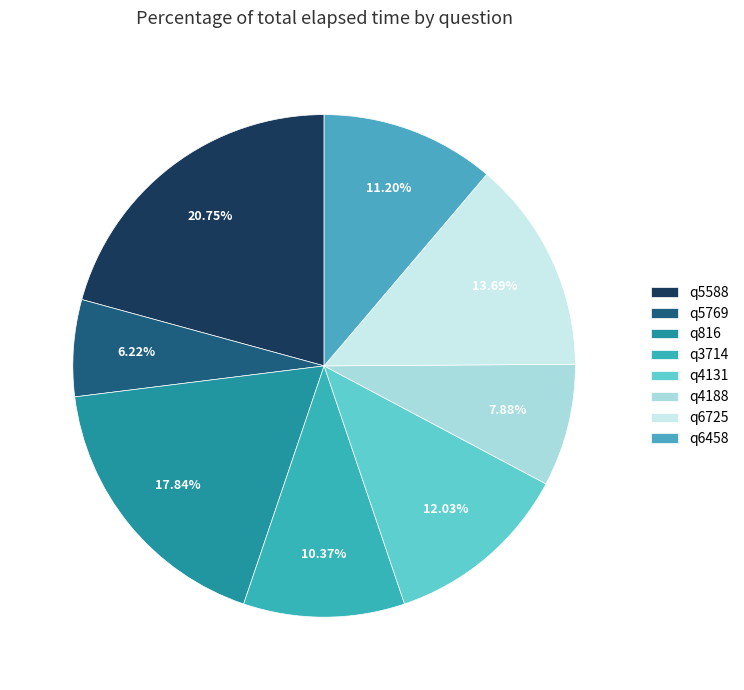

What portion of the pie excludes q5769?

93.8%